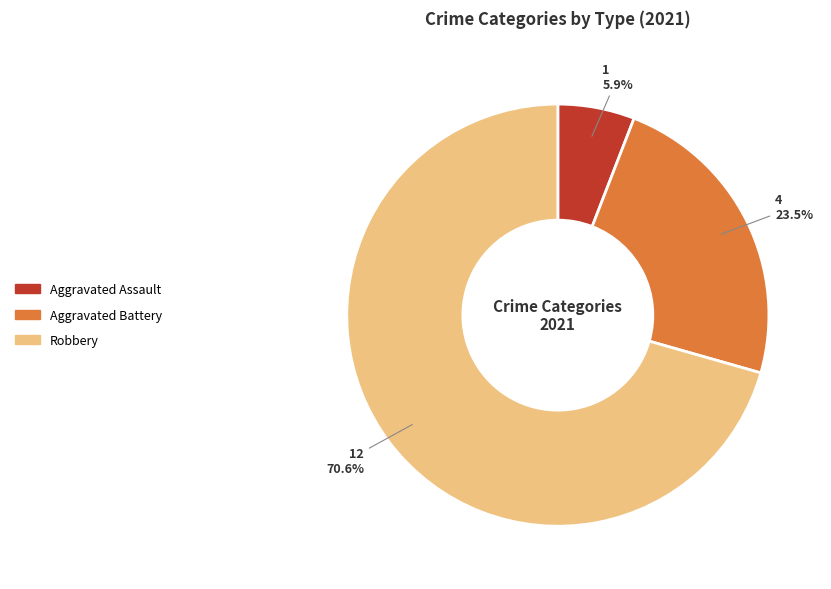

How many slices are in this pie chart?

3